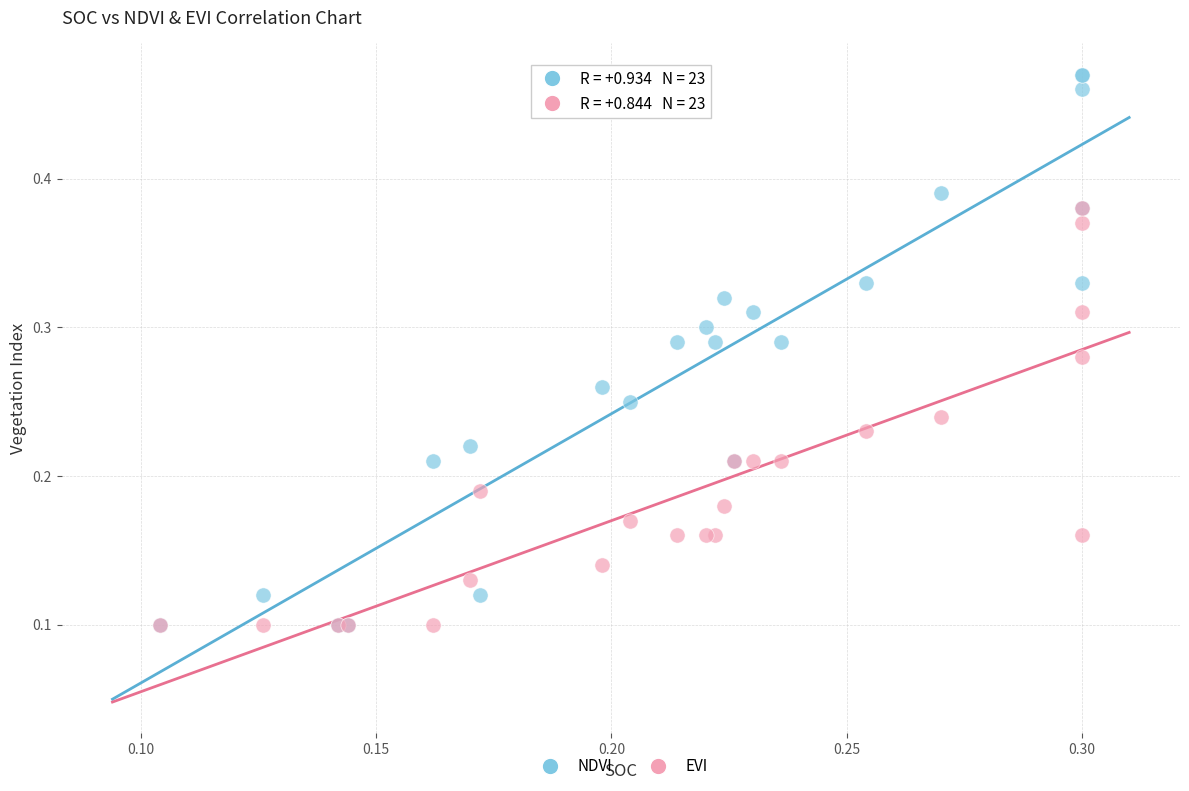

What are all the series names shown in the legend?

NDVI, EVI